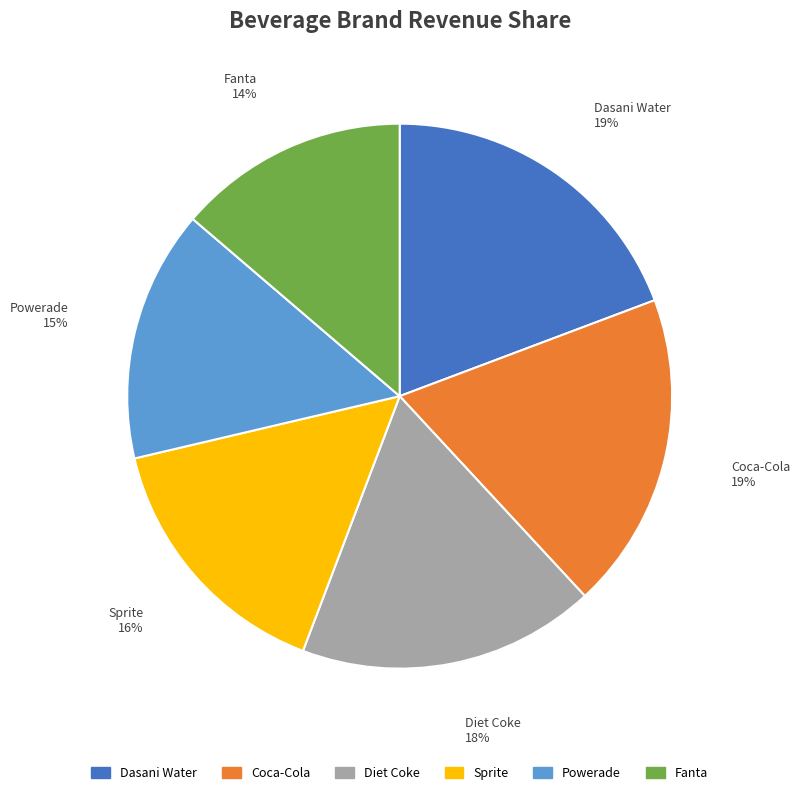

The Dasani Water slice represents 19% of the pie. True or false?

True